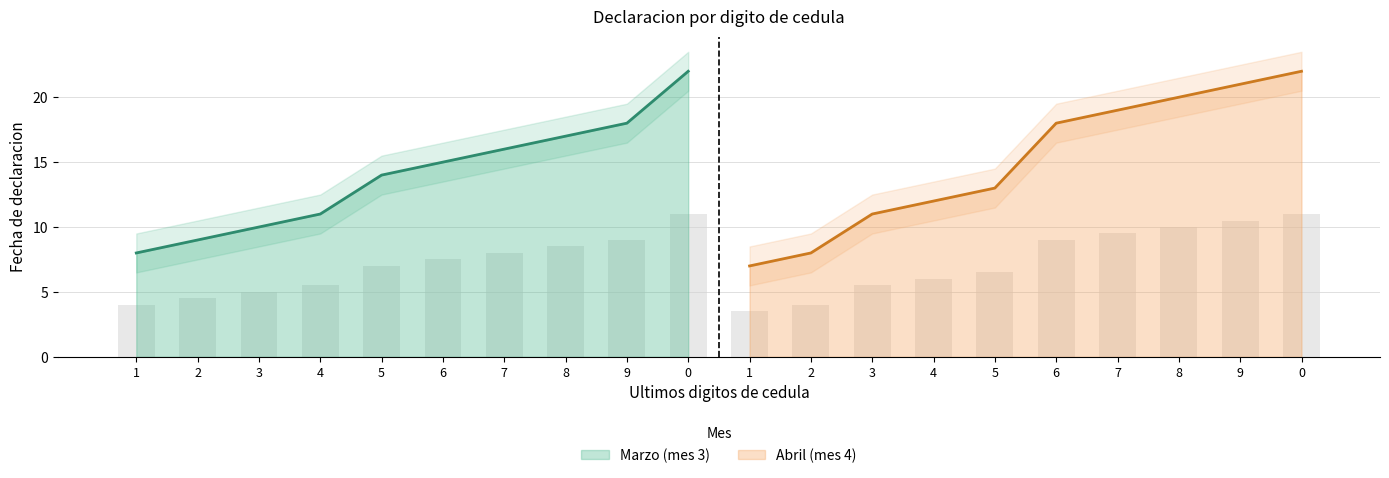

What is the difference between the ultimos dijitos de cedula values at 1 and 5?

4